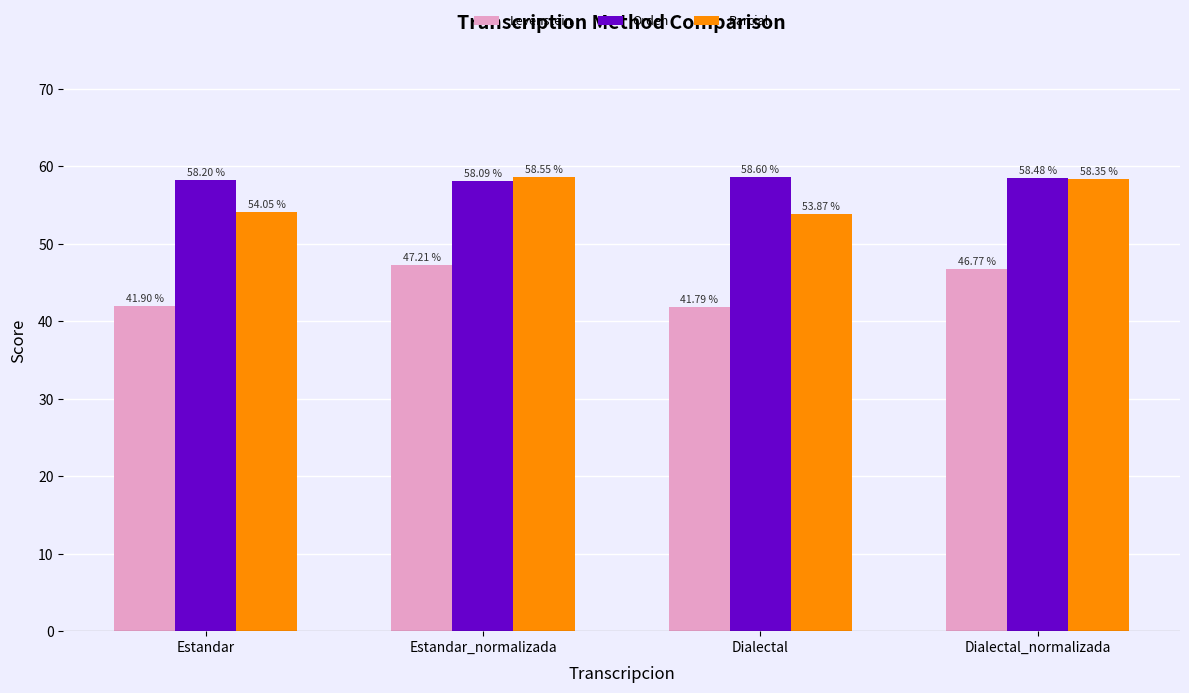

The value of Orden at Estandar is 58.2. True or false?

True